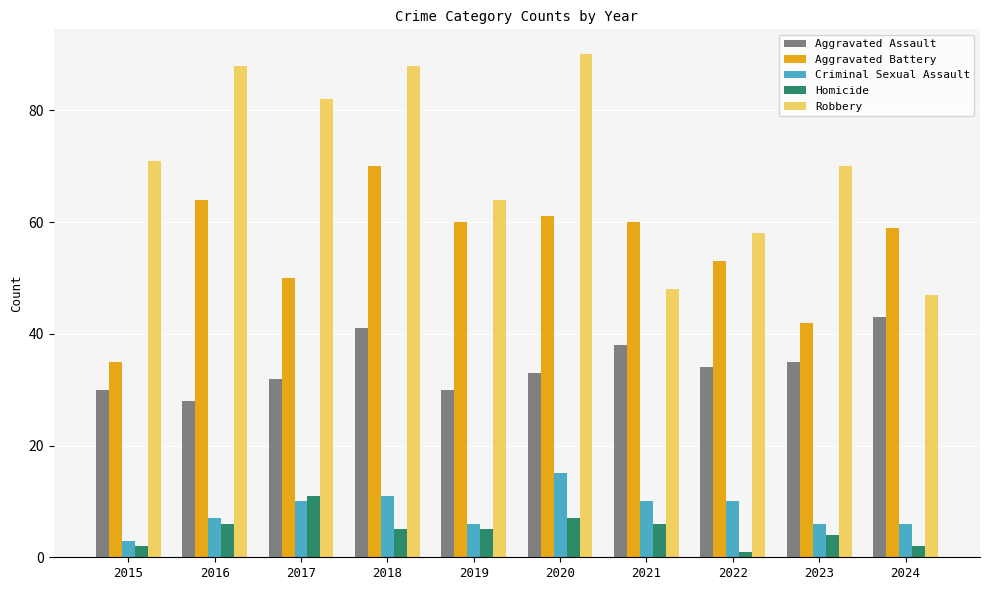

At 2023, list the series in order from largest to smallest.

Robbery, Aggravated Battery, Aggravated Assault, Criminal Sexual Assault, Homicide